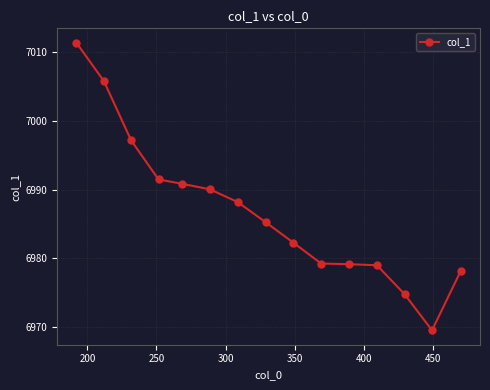

What is the average value?

6986.8